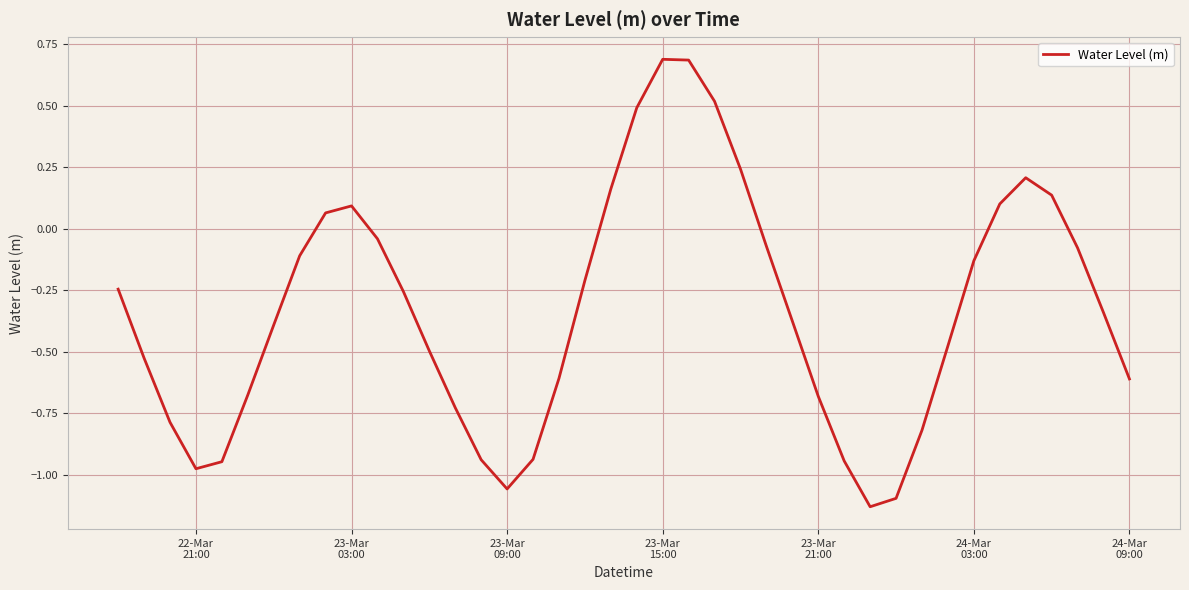

What is the difference between the maximum and minimum values?

1.8